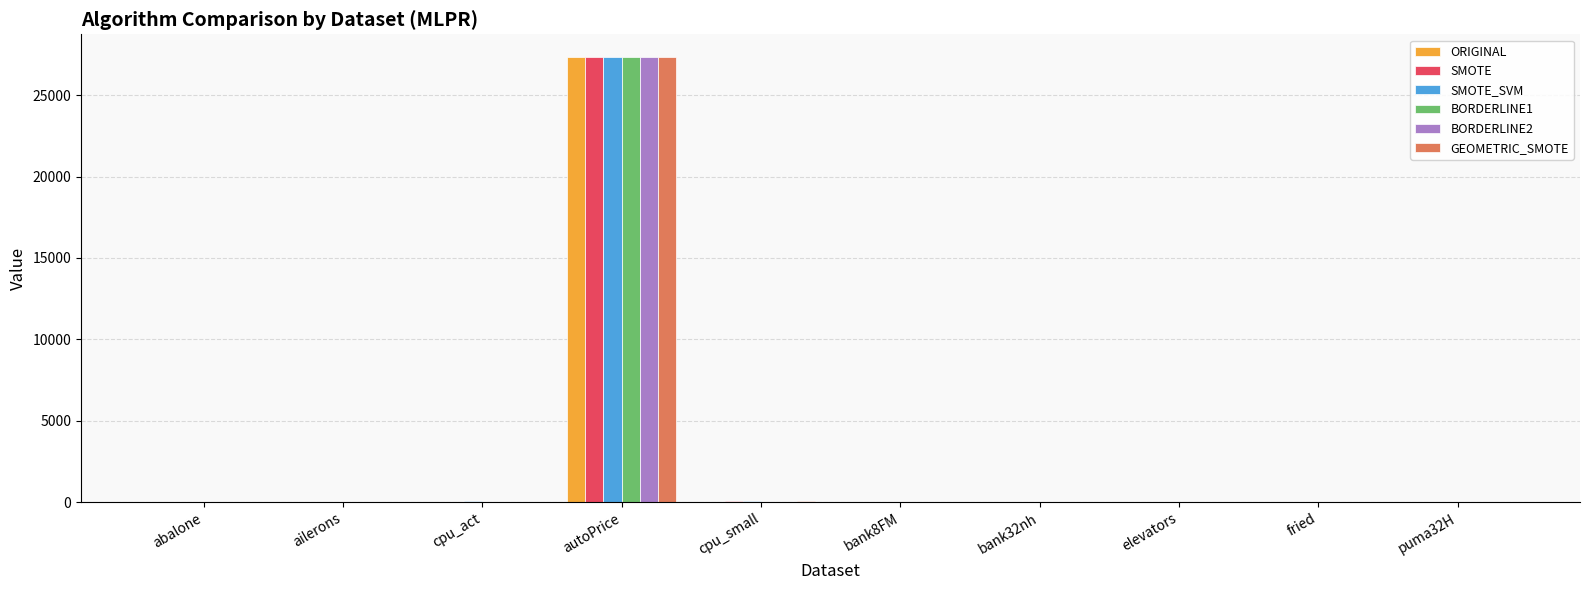

What is the sum of the SMOTE_SVM values at cpu_small and bank32nh?

44.2